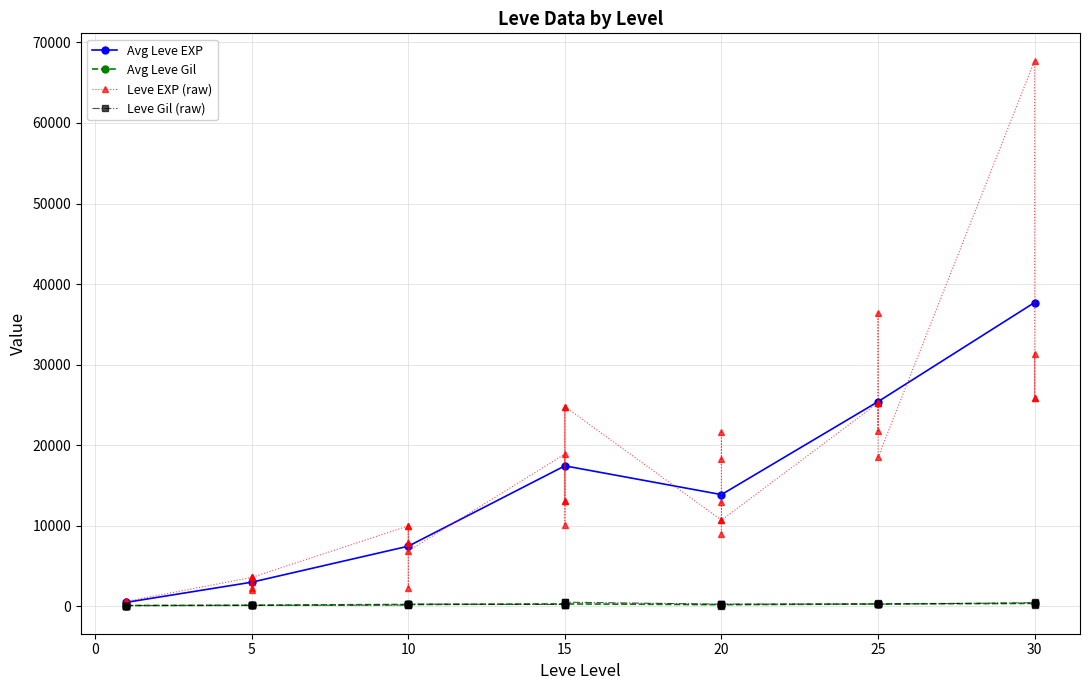

What is the value of the Leve EXP point at the 5th from the left?

630